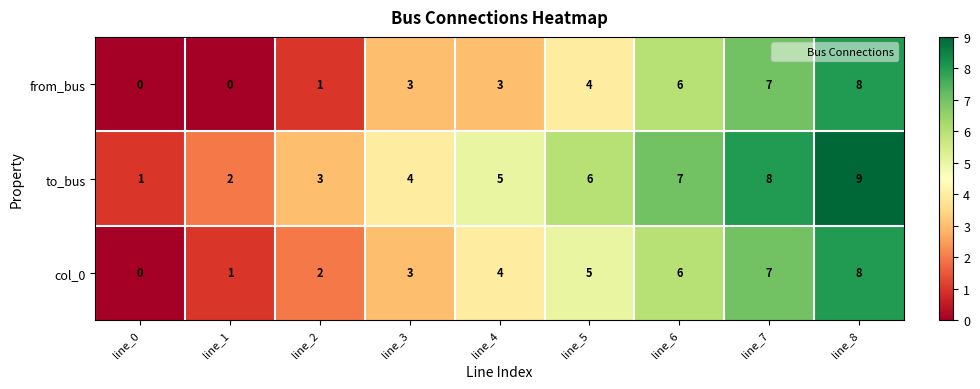

What is the sum of the to_bus values at line_6 and line_0?

8